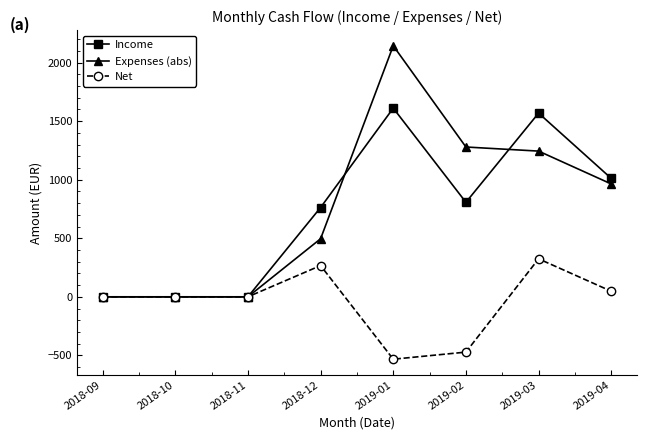

True or false: Expenses (abs) has more than 2 points higher than both neighbors.

False